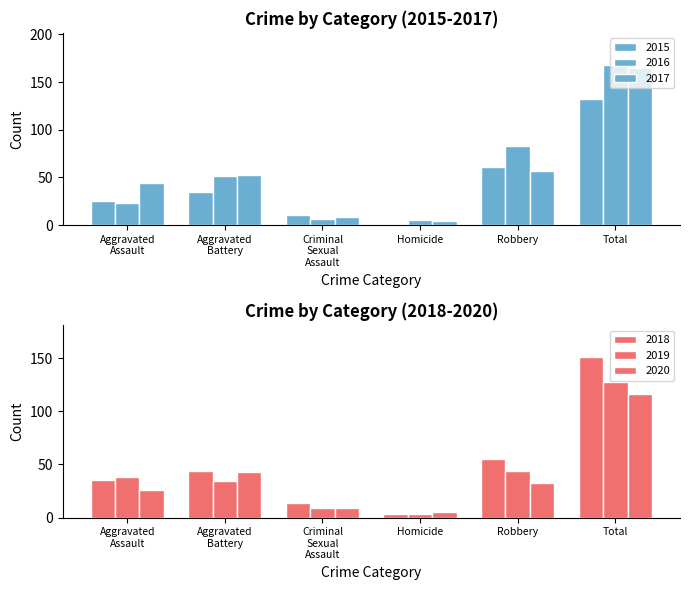

What is the lowest value of the 2019 series?

3